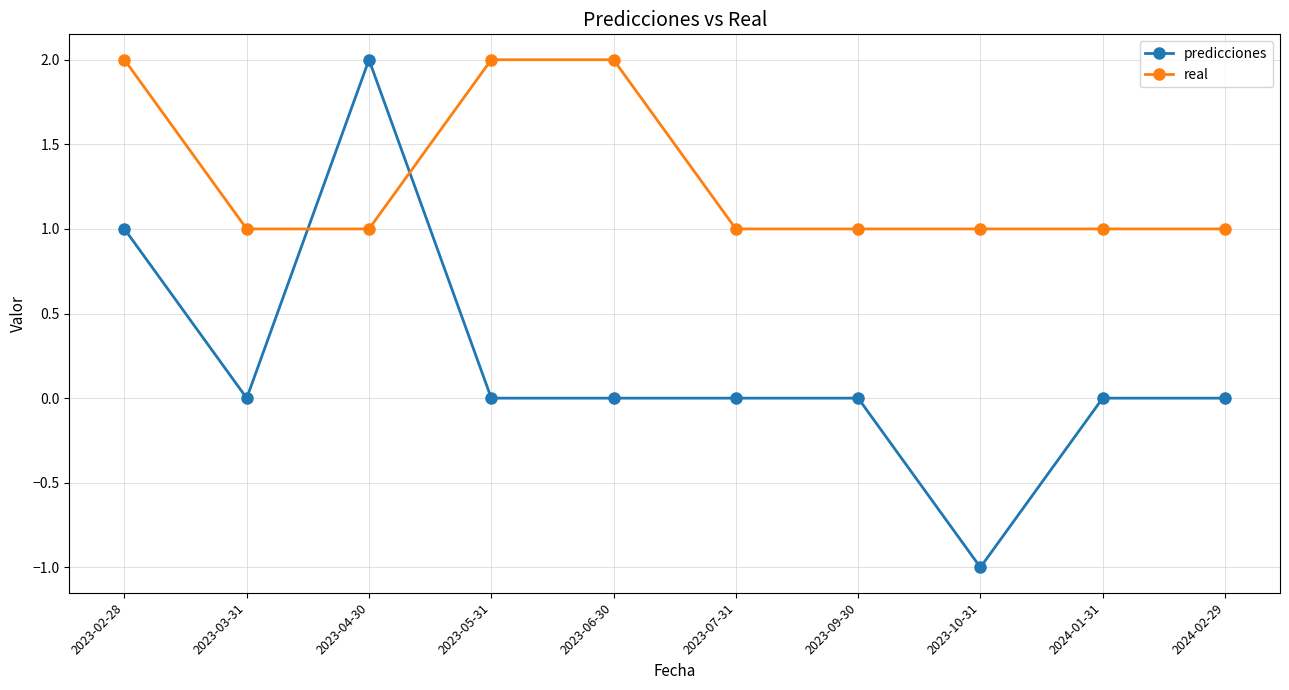

Does the chart have visible grid lines?

Yes